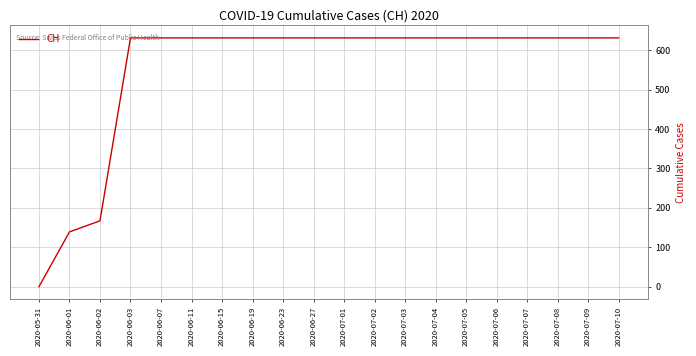

How many positive values are there?

19